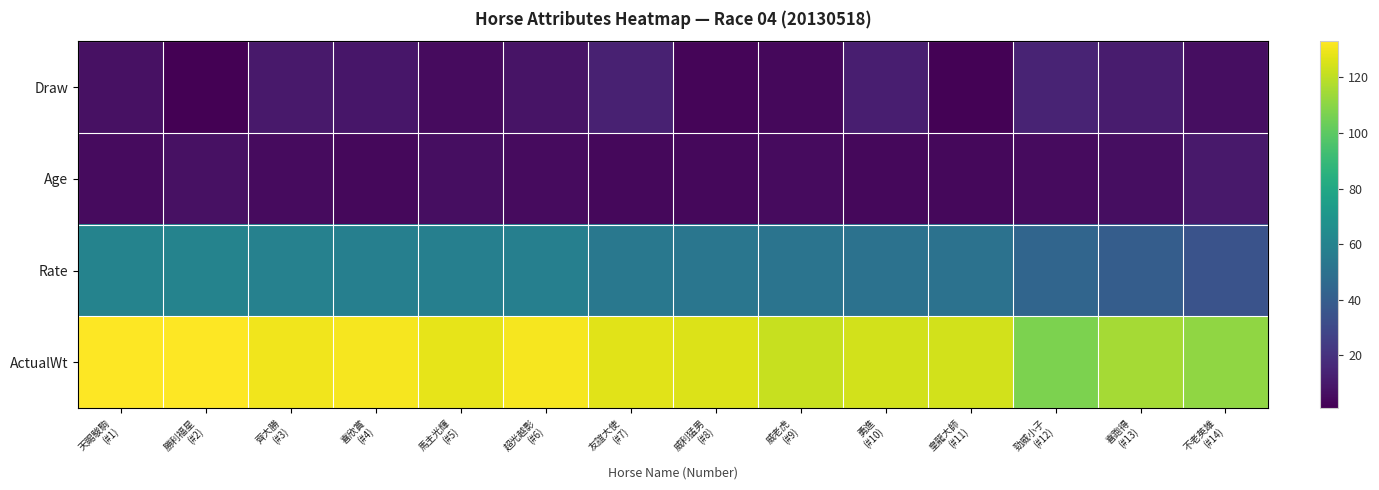

Which category has the highest value across all series?

天賜駿駒
(#1)